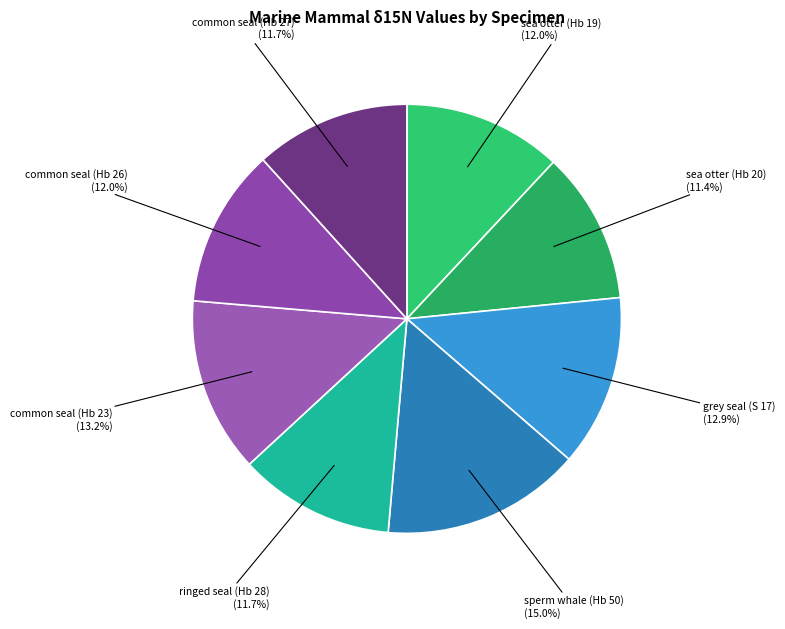

Does grey seal (S 17) account for over 50% of the chart?

No